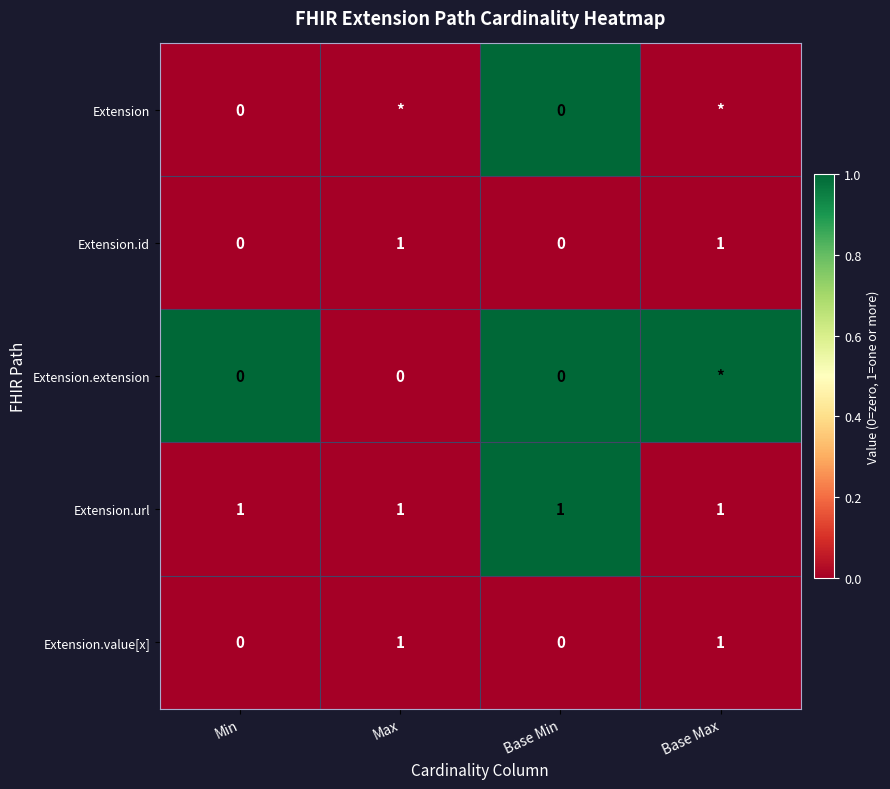

True or false: Extension.value[x] has a value of 0 at Base Min.

True